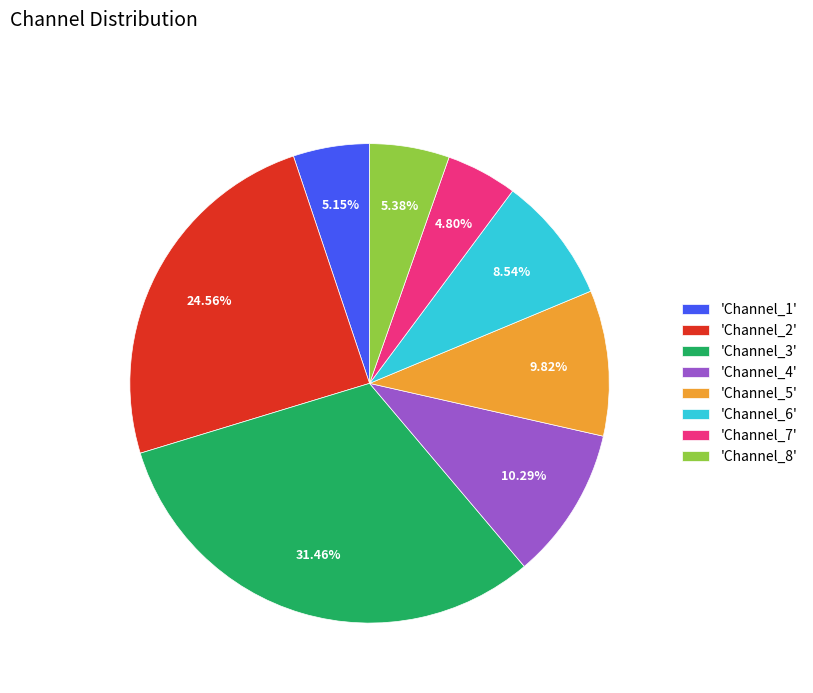

Do 'Channel_1' and 'Channel_7' together represent more than half of the pie?

No